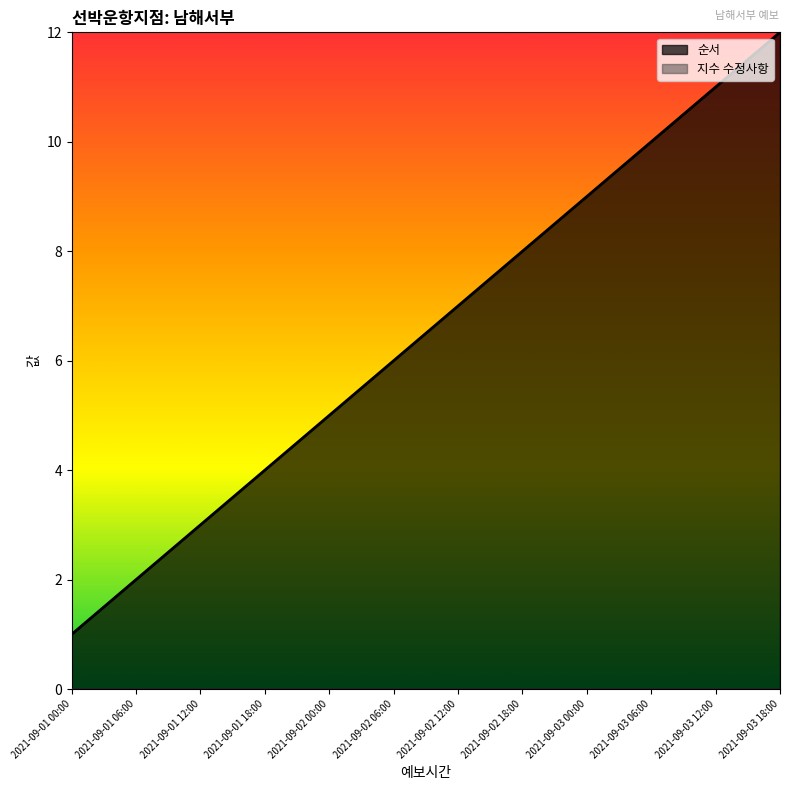

What is the sum of the values at 2021-09-01 00:00 and 2021-09-03 18:00?

13